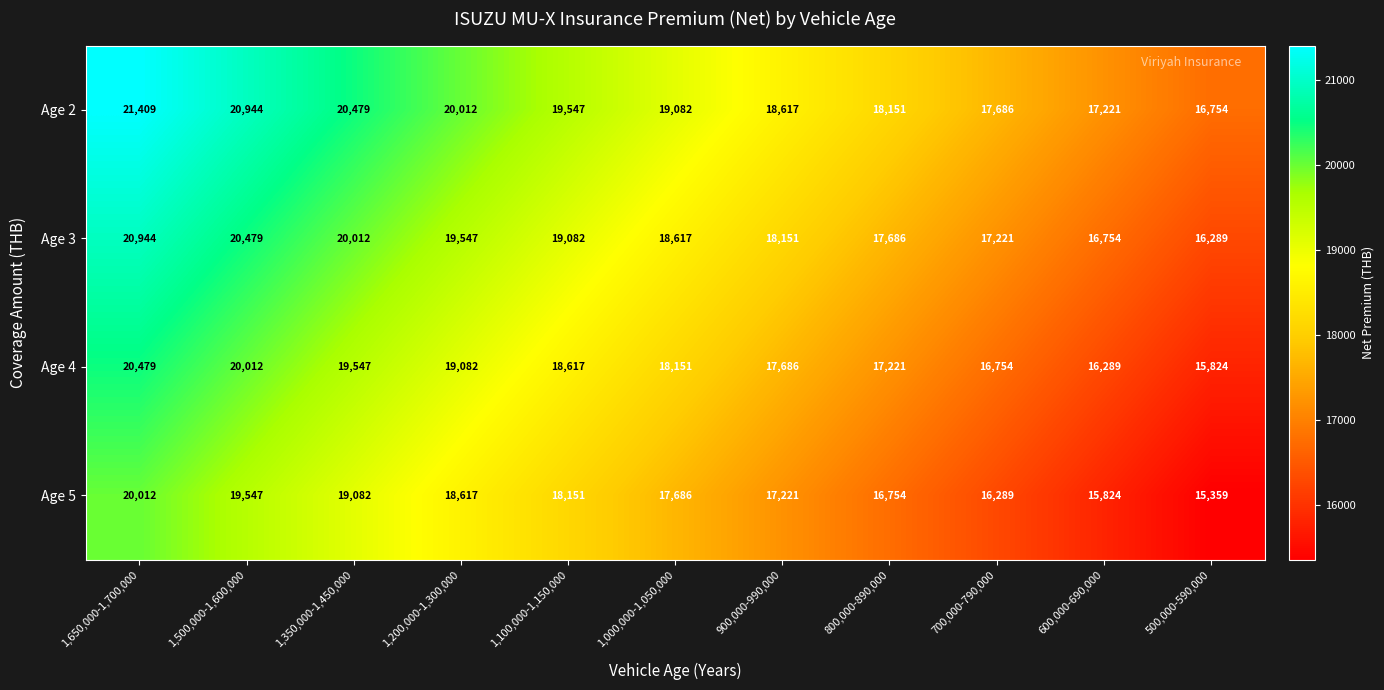

List the labels in order of Age 2 value, smallest first.

500,000-590,000, 600,000-690,000, 700,000-790,000, 800,000-890,000, 900,000-990,000, 1,000,000-1,050,000, 1,100,000-1,150,000, 1,200,000-1,300,000, 1,350,000-1,450,000, 1,500,000-1,600,000, 1,650,000-1,700,000